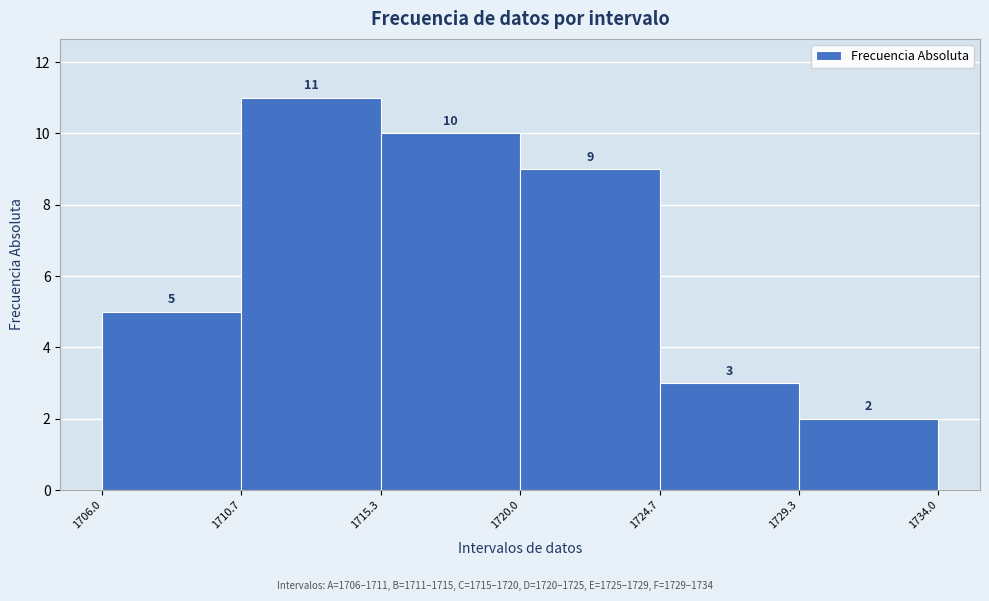

Reading left to right, transcribe this chart: for each bar, give the range it covers on the x-axis and its height.

1706.0 to 1710.7: 5
1710.7 to 1715.3: 11
1715.3 to 1720.0: 10
1720.0 to 1724.7: 9
1724.7 to 1729.3: 3
1729.3 to 1734.0: 2